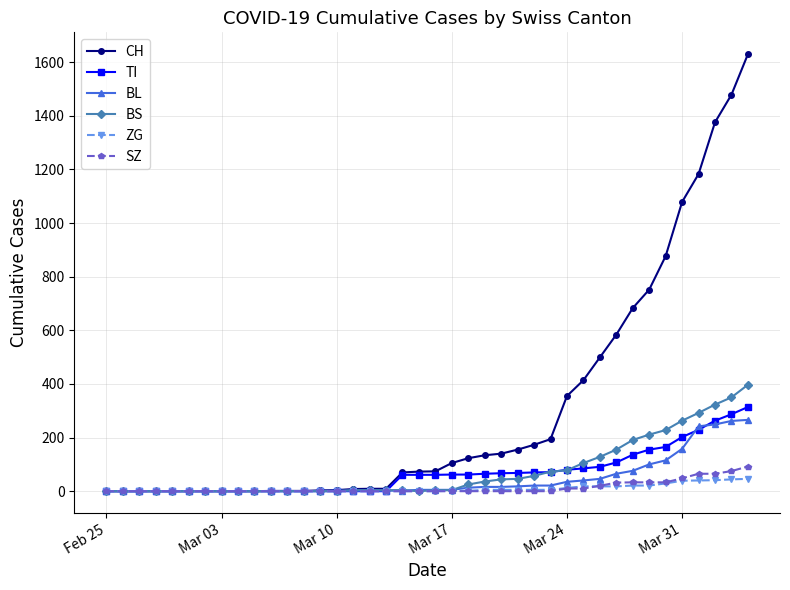

What is the difference between the maximum and second lowest values in the ZG series?

46